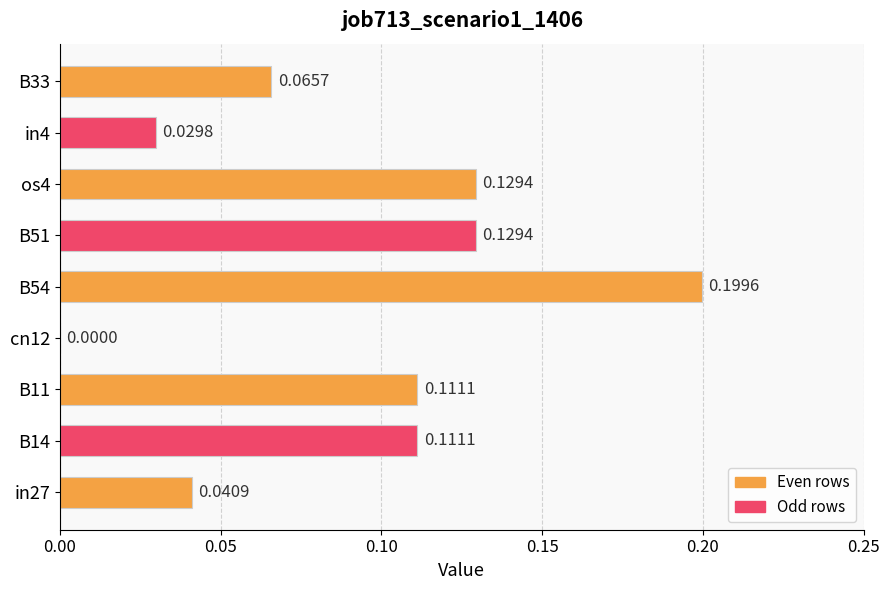

Between in27 and B14, which is larger?

B14